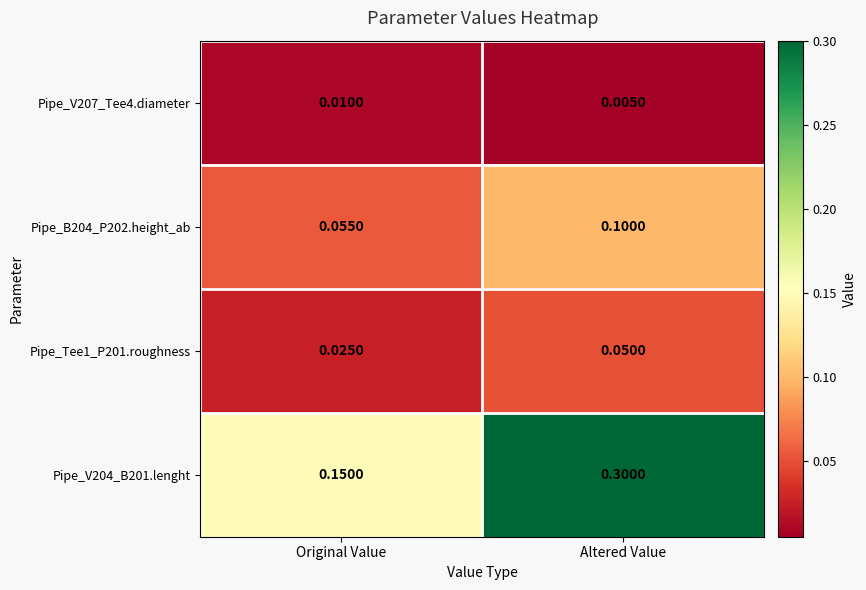

Is the value of Pipe_B204_P202.height_ab at Original Value greater than the value of Pipe_V204_B201.lenght at Altered Value?

No